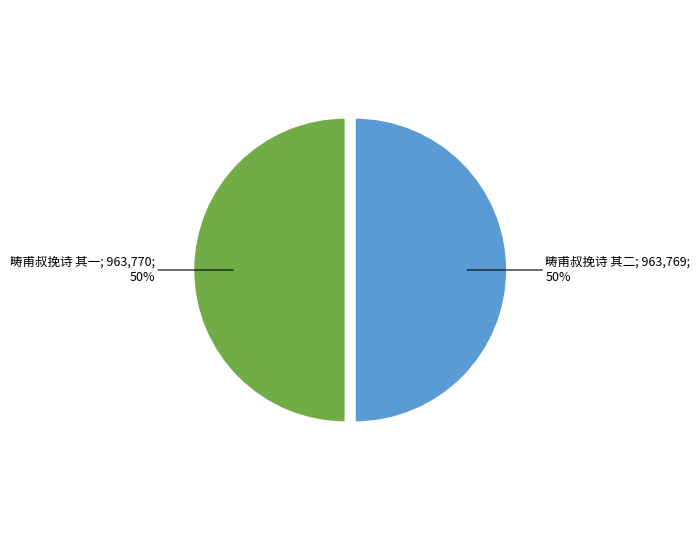

To the nearest percent, what is the average slice percentage?

50%